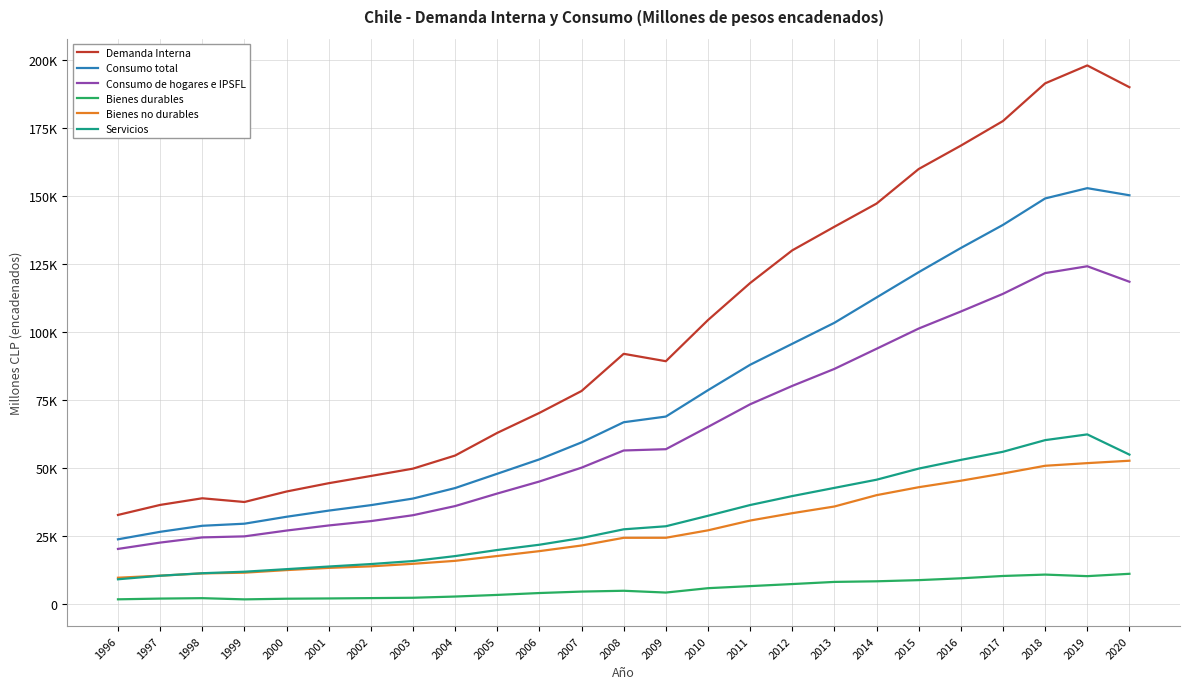

Rank the series at 2008 from lowest to highest value.

Bienes durables, Bienes no durables, Servicios, Consumo de hogares e IPSFL, Consumo total, Demanda Interna